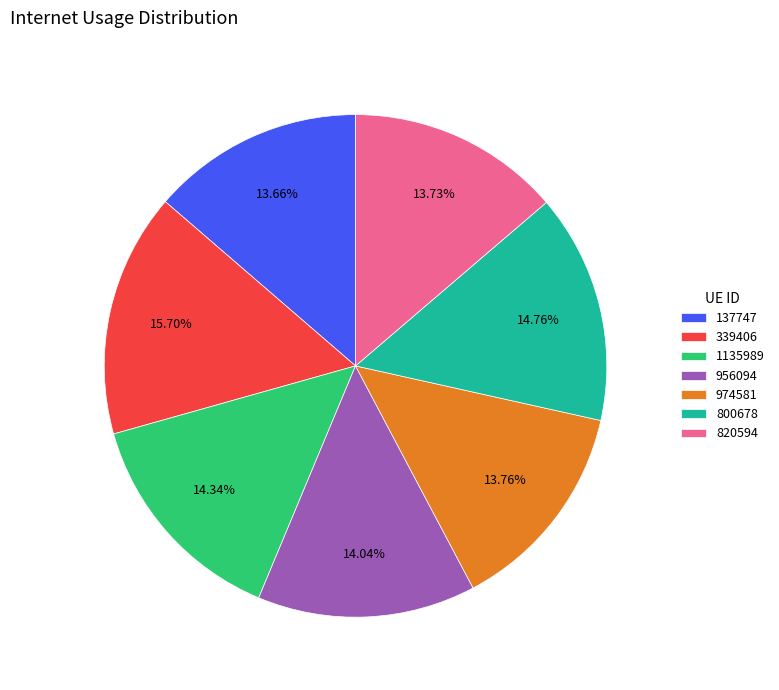

How many slices are in this pie chart?

7